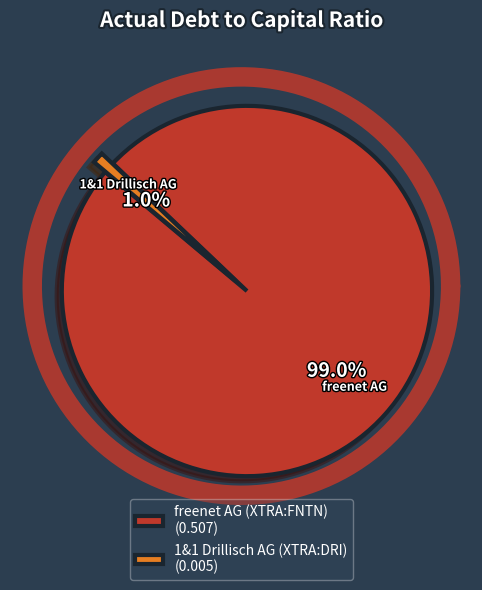

True or false: 1&1 Drillisch AG (XTRA:DRI) accounts for 1% of the total.

True